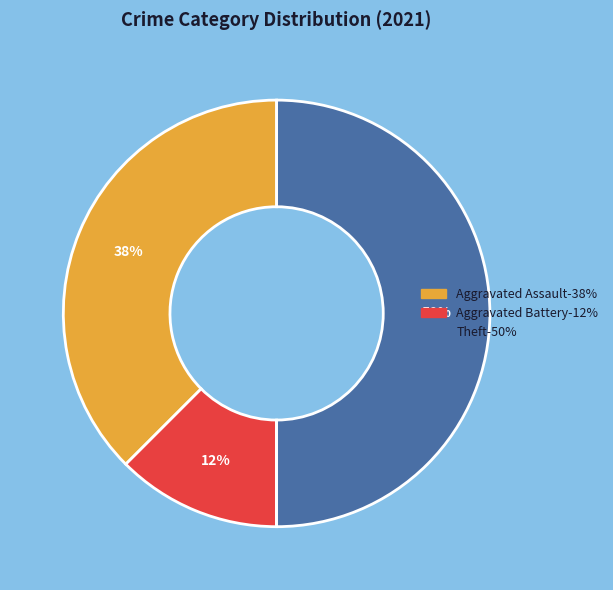

To the nearest percent, what is the average slice percentage?

20%